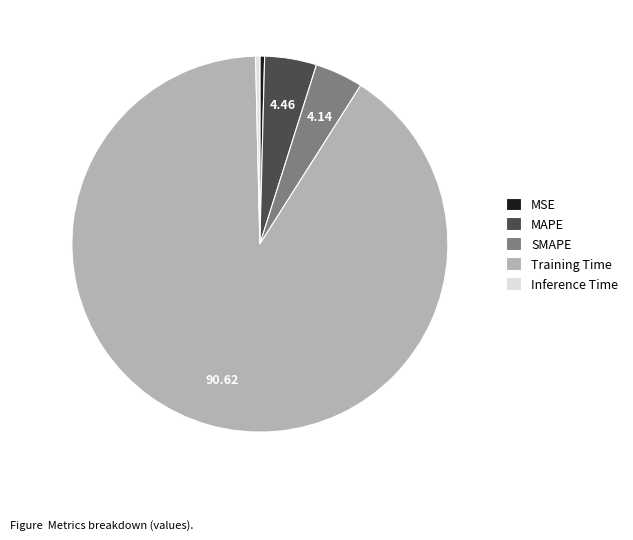

What is the majority slice?

Training Time